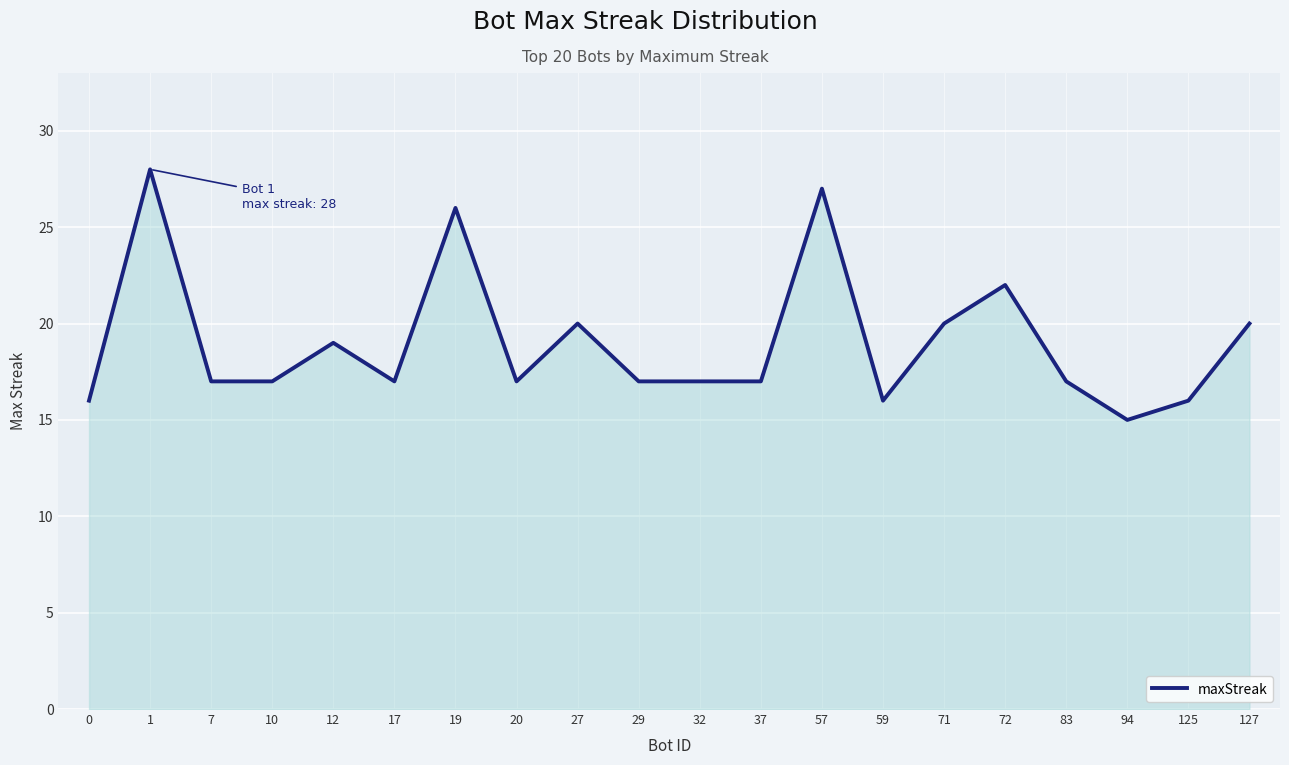

True or false: there are more than 0 points higher than both neighbors.

True